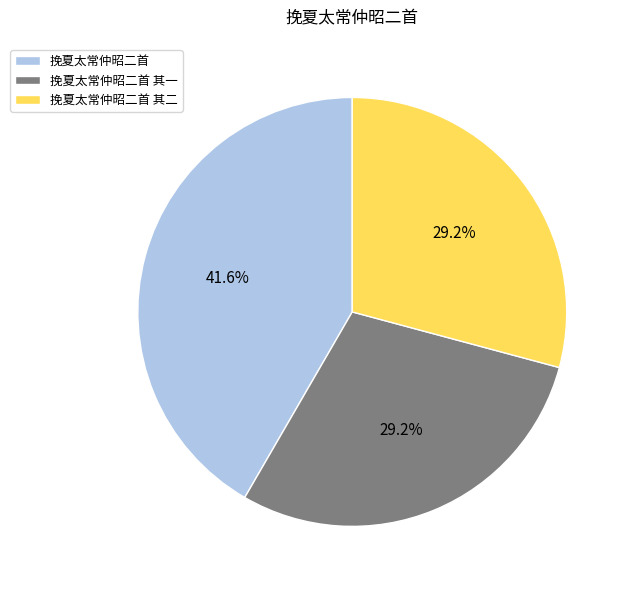

Count the number of slices in the pie.

3